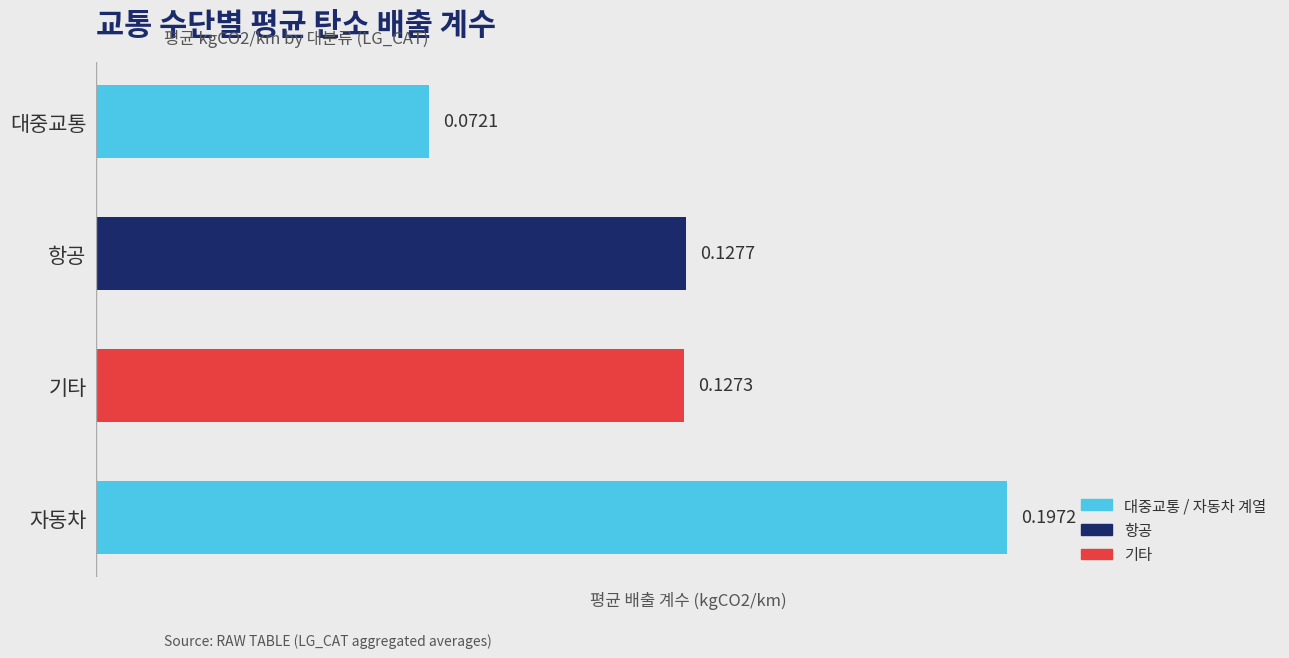

Does the chart contain stacked bars?

No